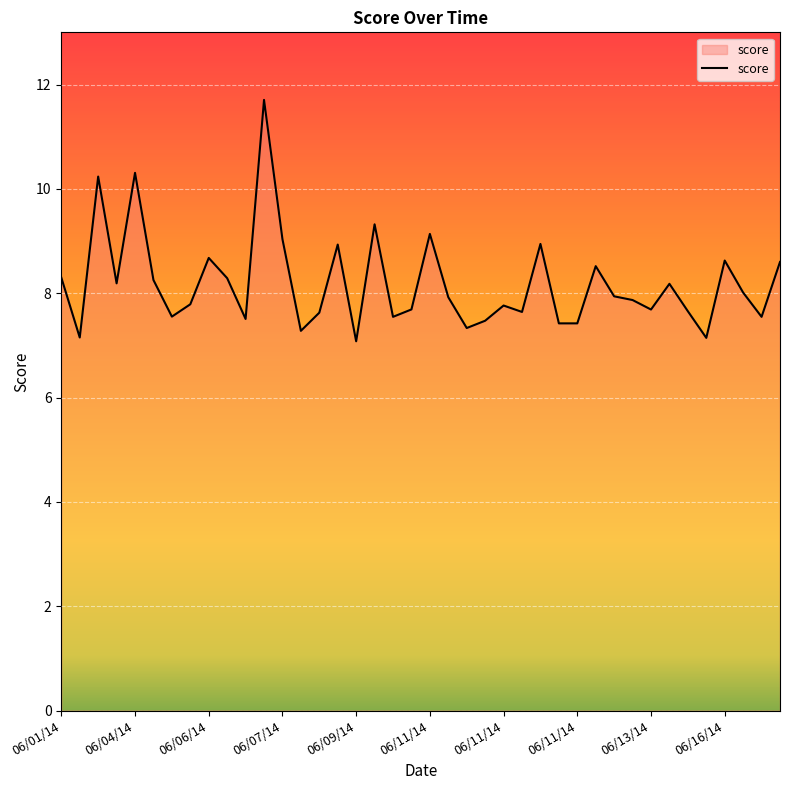

What is the greatest value displayed?

11.7